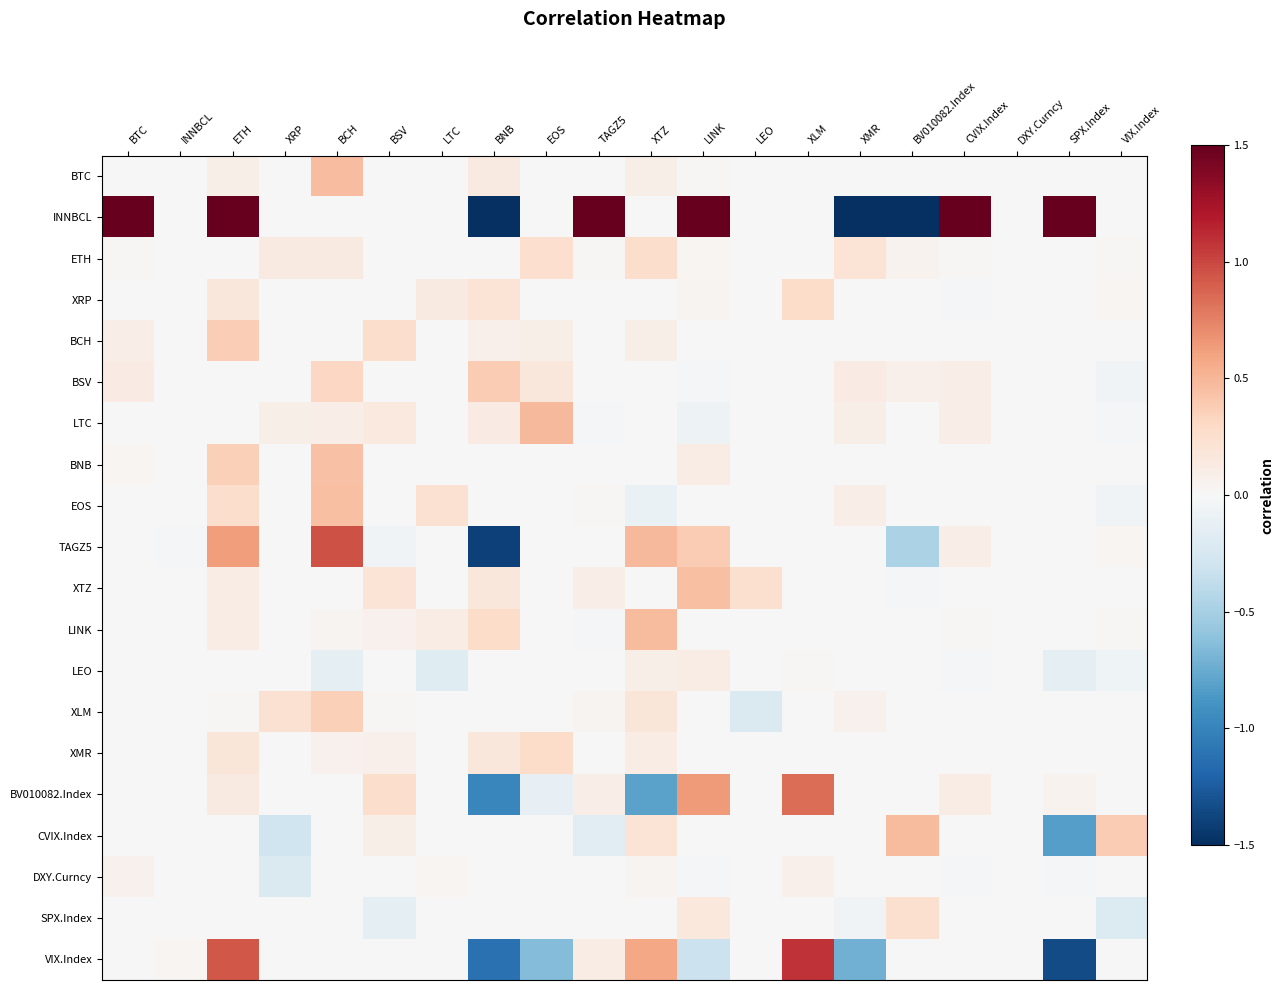

Reading left to right, extract all data points from this chart.

BTC: BTC=0.0	INNBCL=0.0	ETH=0.1	XRP=0.0	BCH=0.5	BSV=0.0	LTC=0.0	BNB=0.1	EOS=0.0	TAGZ5=0.0	XTZ=0.1	LINK=0.0	LEO=0.0	XLM=0.0	XMR=0.0	BV010082.Index=0.0	CVIX.Index=0.0	DXY.Curncy=0.0	SPX.Index=0.0	VIX.Index=0.0
INNBCL: BTC=4.6	INNBCL=0.0	ETH=21.2	XRP=0.0	BCH=0.0	BSV=0.0	LTC=0.0	BNB=-29.6	EOS=0.0	TAGZ5=6.0	XTZ=0.0	LINK=3.1	LEO=0.0	XLM=0.0	XMR=-6.3	BV010082.Index=-5.6	CVIX.Index=2.5	DXY.Curncy=0.0	SPX.Index=13.8	VIX.Index=0.0
ETH: BTC=0.0	INNBCL=0.0	ETH=0.0	XRP=0.1	BCH=0.1	BSV=0.0	LTC=0.0	BNB=0.0	EOS=0.3	TAGZ5=0.0	XTZ=0.3	LINK=0.0	LEO=0.0	XLM=0.0	XMR=0.2	BV010082.Index=0.1	CVIX.Index=0.0	DXY.Curncy=0.0	SPX.Index=0.0	VIX.Index=0.0
XRP: BTC=0.0	INNBCL=-0.0	ETH=0.2	XRP=0.0	BCH=0.0	BSV=0.0	LTC=0.1	BNB=0.2	EOS=0.0	TAGZ5=0.0	XTZ=0.0	LINK=0.0	LEO=0.0	XLM=0.3	XMR=0.0	BV010082.Index=0.0	CVIX.Index=-0.0	DXY.Curncy=0.0	SPX.Index=0.0	VIX.Index=0.0
BCH: BTC=0.1	INNBCL=0.0	ETH=0.4	XRP=0.0	BCH=0.0	BSV=0.3	LTC=0.0	BNB=0.1	EOS=0.1	TAGZ5=0.0	XTZ=0.1	LINK=0.0	LEO=0.0	XLM=0.0	XMR=0.0	BV010082.Index=0.0	CVIX.Index=0.0	DXY.Curncy=0.0	SPX.Index=0.0	VIX.Index=0.0
BSV: BTC=0.1	INNBCL=-0.0	ETH=0.0	XRP=0.0	BCH=0.3	BSV=0.0	LTC=0.0	BNB=0.4	EOS=0.2	TAGZ5=0.0	XTZ=0.0	LINK=-0.0	LEO=0.0	XLM=0.0	XMR=0.1	BV010082.Index=0.1	CVIX.Index=0.1	DXY.Curncy=0.0	SPX.Index=0.0	VIX.Index=-0.1
LTC: BTC=0.0	INNBCL=0.0	ETH=0.0	XRP=0.1	BCH=0.1	BSV=0.2	LTC=0.0	BNB=0.1	EOS=0.5	TAGZ5=-0.0	XTZ=0.0	LINK=-0.1	LEO=0.0	XLM=0.0	XMR=0.1	BV010082.Index=0.0	CVIX.Index=0.1	DXY.Curncy=0.0	SPX.Index=0.0	VIX.Index=-0.0
BNB: BTC=0.0	INNBCL=-0.0	ETH=0.4	XRP=0.0	BCH=0.4	BSV=0.0	LTC=0.0	BNB=0.0	EOS=0.0	TAGZ5=0.0	XTZ=0.0	LINK=0.1	LEO=0.0	XLM=0.0	XMR=0.0	BV010082.Index=0.0	CVIX.Index=0.0	DXY.Curncy=0.0	SPX.Index=0.0	VIX.Index=0.0
EOS: BTC=0.0	INNBCL=0.0	ETH=0.3	XRP=0.0	BCH=0.4	BSV=0.0	LTC=0.2	BNB=0.0	EOS=0.0	TAGZ5=0.0	XTZ=-0.1	LINK=0.0	LEO=0.0	XLM=0.0	XMR=0.1	BV010082.Index=0.0	CVIX.Index=0.0	DXY.Curncy=0.0	SPX.Index=0.0	VIX.Index=-0.0
TAGZ5: BTC=0.0	INNBCL=-0.0	ETH=0.6	XRP=0.0	BCH=1.0	BSV=-0.1	LTC=0.0	BNB=-1.4	EOS=0.0	TAGZ5=0.0	XTZ=0.5	LINK=0.4	LEO=0.0	XLM=0.0	XMR=0.0	BV010082.Index=-0.5	CVIX.Index=0.1	DXY.Curncy=0.0	SPX.Index=0.0	VIX.Index=0.0
XTZ: BTC=0.0	INNBCL=-0.0	ETH=0.1	XRP=0.0	BCH=0.0	BSV=0.2	LTC=0.0	BNB=0.2	EOS=0.0	TAGZ5=0.1	XTZ=0.0	LINK=0.5	LEO=0.2	XLM=0.0	XMR=0.0	BV010082.Index=-0.0	CVIX.Index=0.0	DXY.Curncy=0.0	SPX.Index=0.0	VIX.Index=0.0
LINK: BTC=0.0	INNBCL=-0.0	ETH=0.1	XRP=0.0	BCH=0.0	BSV=0.1	LTC=0.1	BNB=0.3	EOS=0.0	TAGZ5=-0.0	XTZ=0.5	LINK=0.0	LEO=0.0	XLM=0.0	XMR=0.0	BV010082.Index=0.0	CVIX.Index=0.0	DXY.Curncy=0.0	SPX.Index=0.0	VIX.Index=0.0
LEO: BTC=0.0	INNBCL=0.0	ETH=0.0	XRP=0.0	BCH=-0.1	BSV=0.0	LTC=-0.2	BNB=0.0	EOS=0.0	TAGZ5=-0.0	XTZ=0.1	LINK=0.1	LEO=0.0	XLM=0.0	XMR=0.0	BV010082.Index=-0.0	CVIX.Index=-0.0	DXY.Curncy=0.0	SPX.Index=-0.1	VIX.Index=-0.1
XLM: BTC=0.0	INNBCL=-0.0	ETH=0.0	XRP=0.2	BCH=0.4	BSV=0.0	LTC=0.0	BNB=0.0	EOS=0.0	TAGZ5=0.0	XTZ=0.2	LINK=0.0	LEO=-0.2	XLM=0.0	XMR=0.1	BV010082.Index=0.0	CVIX.Index=0.0	DXY.Curncy=0.0	SPX.Index=0.0	VIX.Index=0.0
XMR: BTC=0.0	INNBCL=0.0	ETH=0.2	XRP=0.0	BCH=0.1	BSV=0.1	LTC=0.0	BNB=0.2	EOS=0.3	TAGZ5=0.0	XTZ=0.1	LINK=0.0	LEO=0.0	XLM=0.0	XMR=0.0	BV010082.Index=0.0	CVIX.Index=0.0	DXY.Curncy=0.0	SPX.Index=0.0	VIX.Index=0.0
BV010082.Index: BTC=0.0	INNBCL=0.0	ETH=0.1	XRP=0.0	BCH=0.0	BSV=0.3	LTC=0.0	BNB=-1.0	EOS=-0.1	TAGZ5=0.1	XTZ=-0.8	LINK=0.6	LEO=0.0	XLM=0.8	XMR=0.0	BV010082.Index=0.0	CVIX.Index=0.1	DXY.Curncy=0.0	SPX.Index=0.0	VIX.Index=0.0
CVIX.Index: BTC=0.0	INNBCL=-0.0	ETH=0.0	XRP=-0.3	BCH=0.0	BSV=0.1	LTC=0.0	BNB=0.0	EOS=0.0	TAGZ5=-0.2	XTZ=0.2	LINK=0.0	LEO=0.0	XLM=0.0	XMR=0.0	BV010082.Index=0.5	CVIX.Index=0.0	DXY.Curncy=0.0	SPX.Index=-0.8	VIX.Index=0.4
DXY.Curncy: BTC=0.1	INNBCL=-0.0	ETH=0.0	XRP=-0.2	BCH=0.0	BSV=0.0	LTC=0.0	BNB=0.0	EOS=0.0	TAGZ5=-0.0	XTZ=0.0	LINK=-0.0	LEO=0.0	XLM=0.1	XMR=0.0	BV010082.Index=0.0	CVIX.Index=-0.0	DXY.Curncy=0.0	SPX.Index=-0.0	VIX.Index=-0.0
SPX.Index: BTC=0.0	INNBCL=0.0	ETH=0.0	XRP=0.0	BCH=0.0	BSV=-0.1	LTC=0.0	BNB=0.0	EOS=0.0	TAGZ5=0.0	XTZ=0.0	LINK=0.2	LEO=0.0	XLM=0.0	XMR=-0.1	BV010082.Index=0.2	CVIX.Index=0.0	DXY.Curncy=0.0	SPX.Index=0.0	VIX.Index=-0.2
VIX.Index: BTC=0.0	INNBCL=0.0	ETH=0.9	XRP=0.0	BCH=0.0	BSV=0.0	LTC=0.0	BNB=-1.1	EOS=-0.7	TAGZ5=0.1	XTZ=0.6	LINK=-0.3	LEO=0.0	XLM=1.1	XMR=-0.7	BV010082.Index=0.0	CVIX.Index=0.0	DXY.Curncy=0.0	SPX.Index=-1.3	VIX.Index=0.0